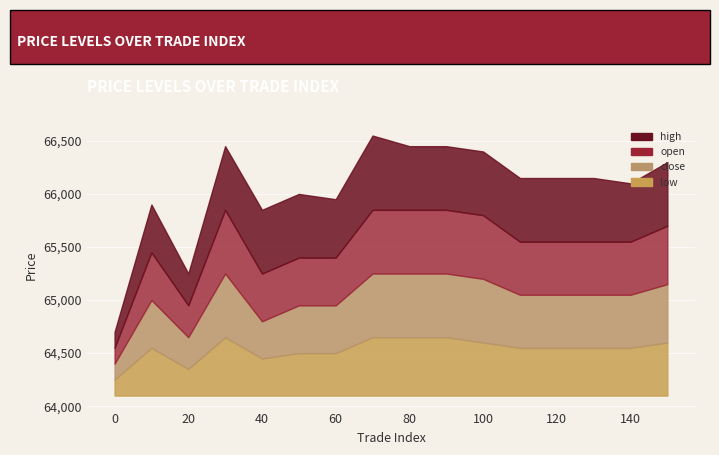

Which category has the highest value in the high series?

70